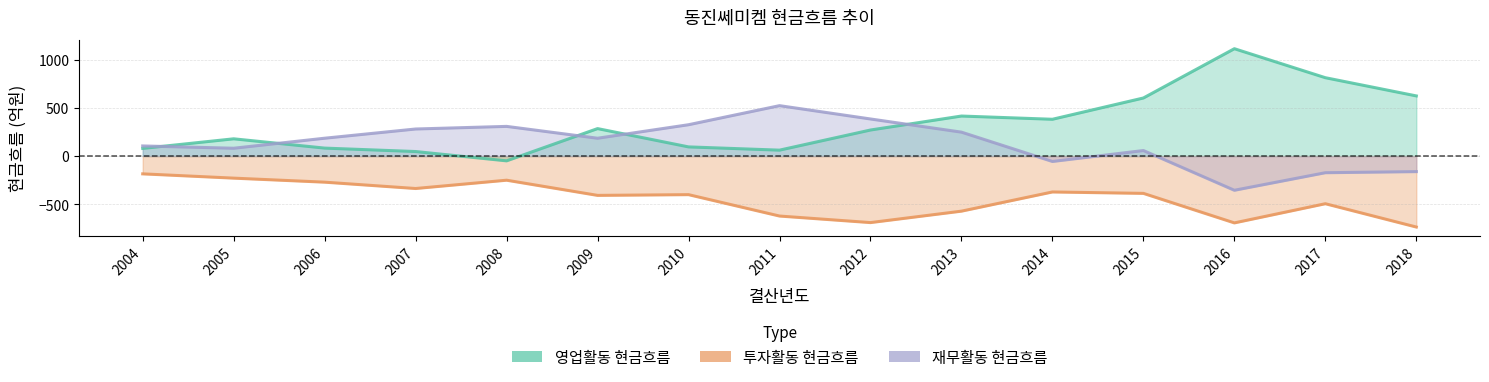

How many series are shown in this chart?

3